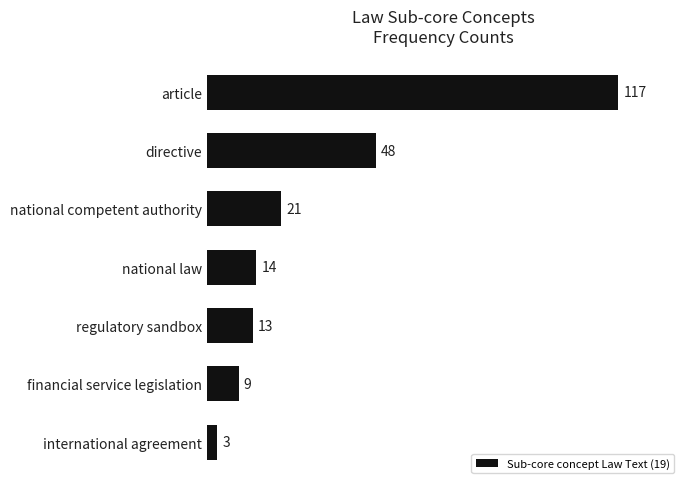

What is the sum of the values at directive and article?

165